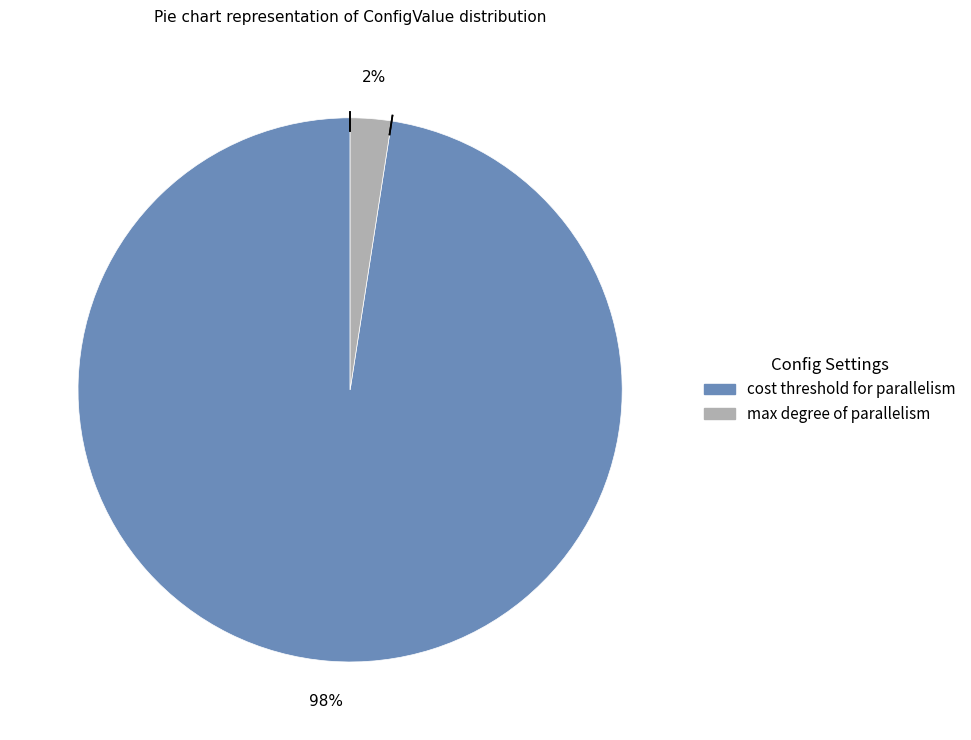

Does any single category account for the majority?

Yes